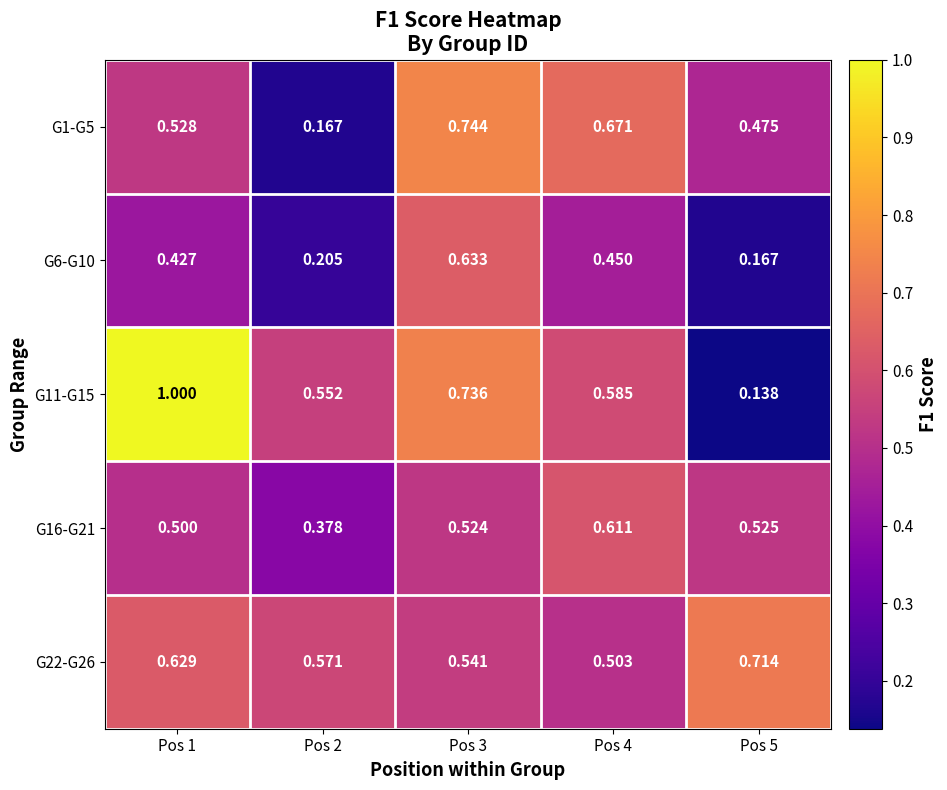

Is the value of G11-G15 at Pos 5 greater than the value of G16-G21 at Pos 4?

No